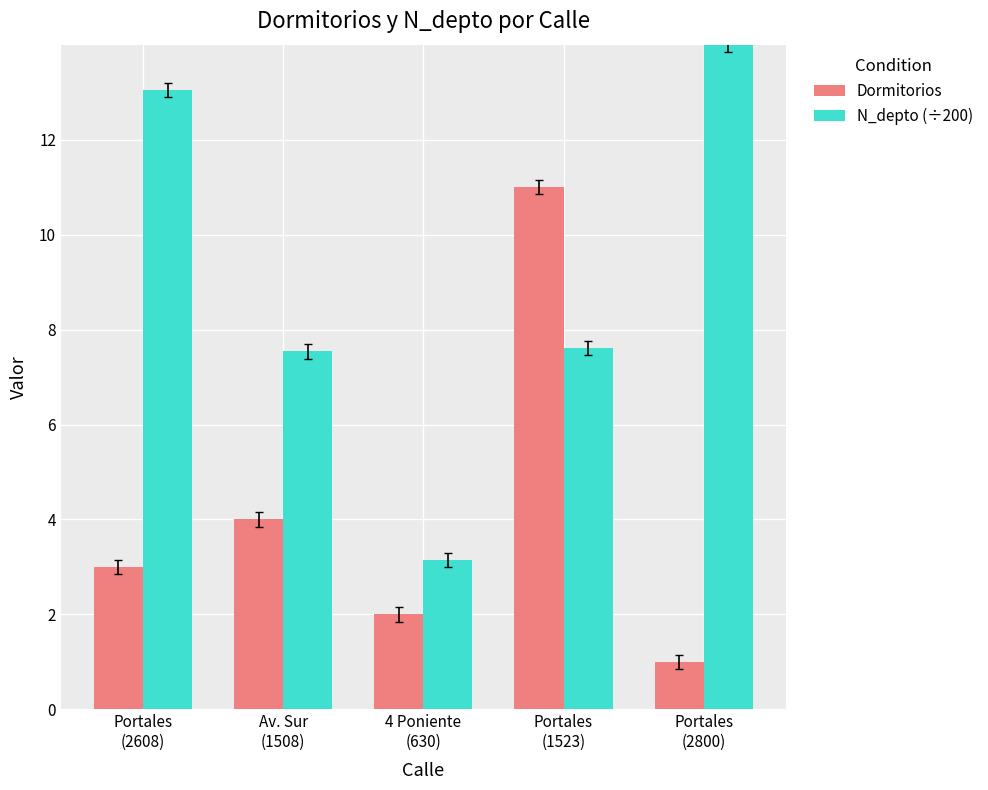

What is the average value of the N_depto (÷200) series?

9.1